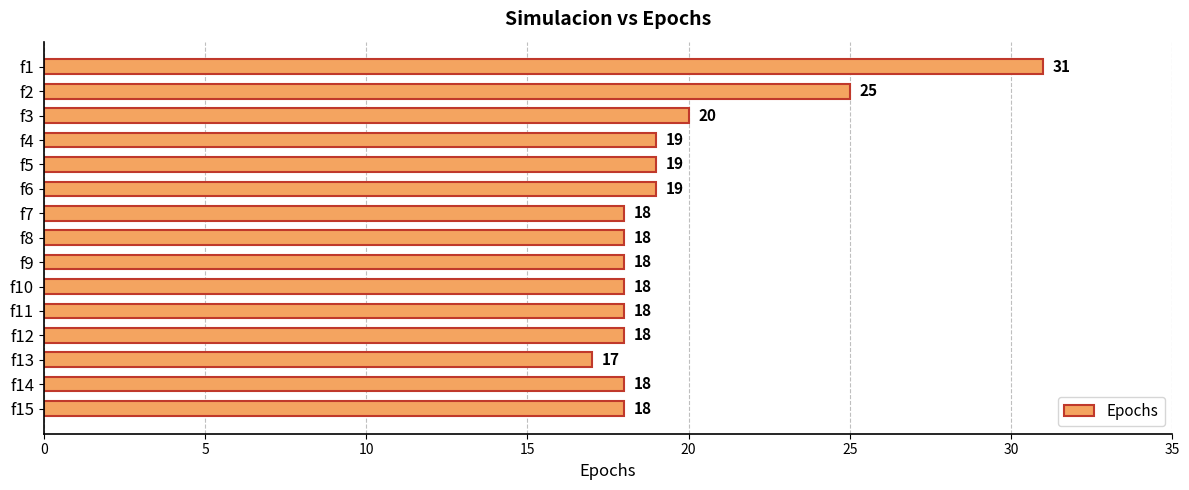

What is the value of the 5th bar from the top?

19